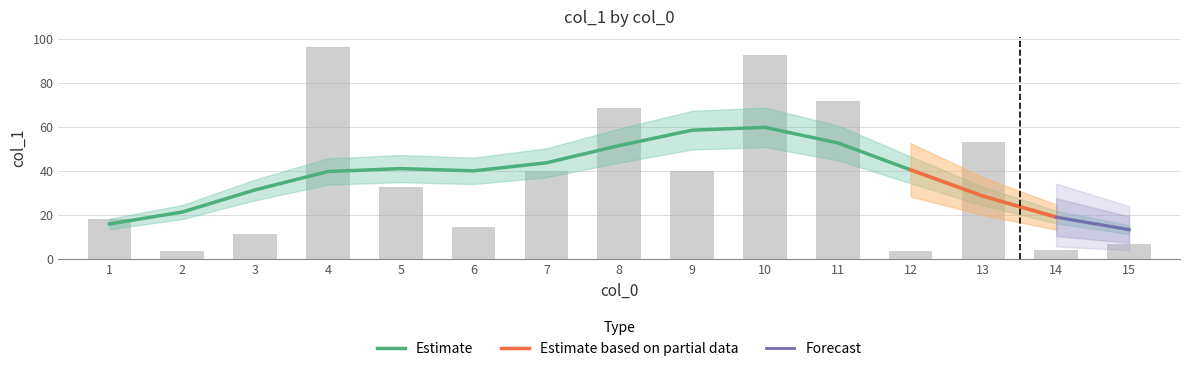

Between 3 and 9, which is larger?

9